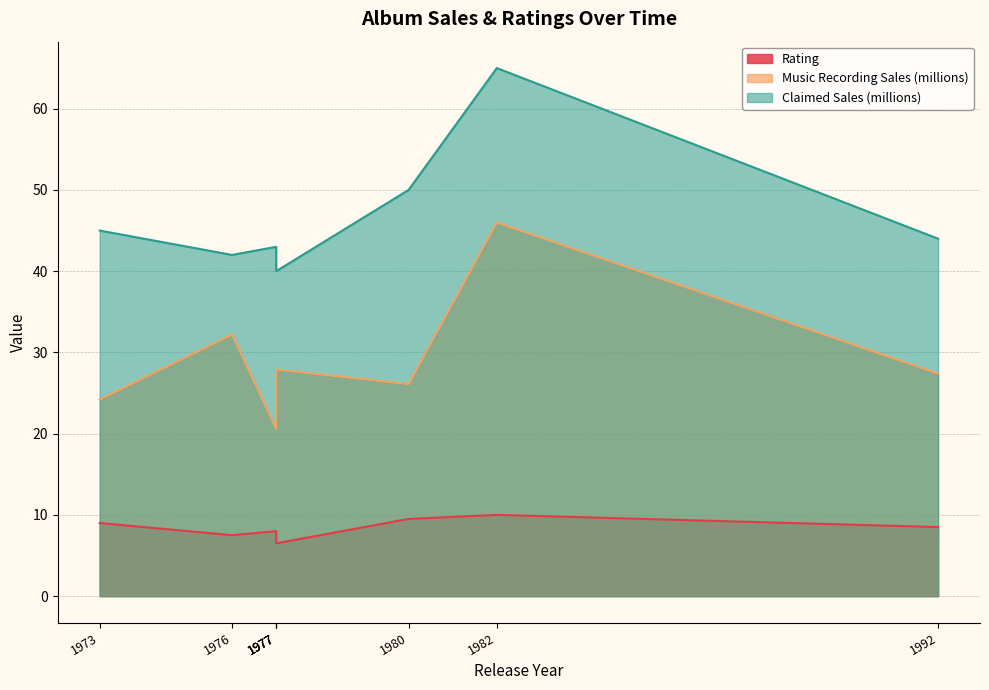

Count the number of data series in this chart.

3